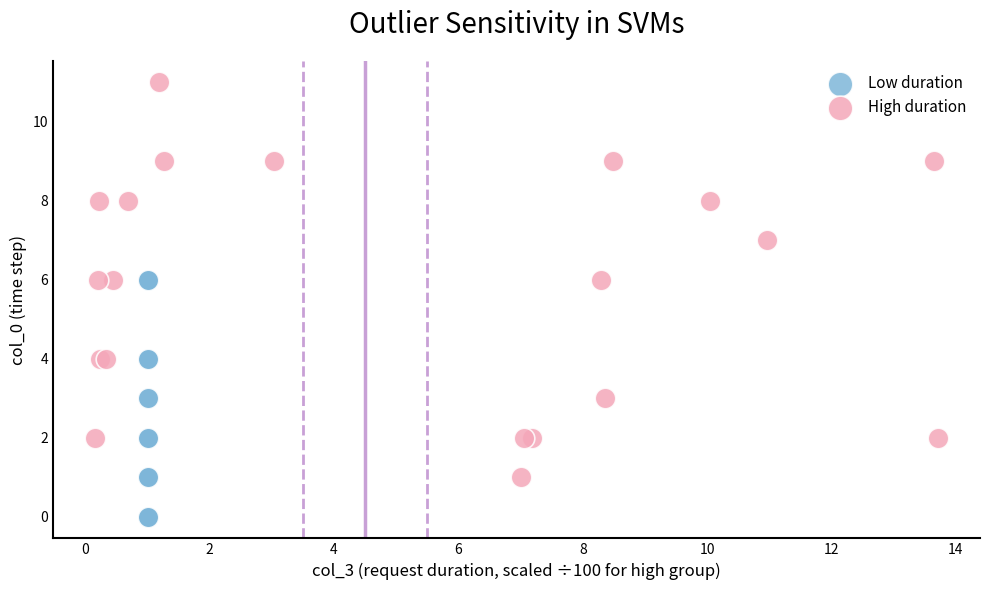

Which series has the largest Y range (max minus min)?

High duration